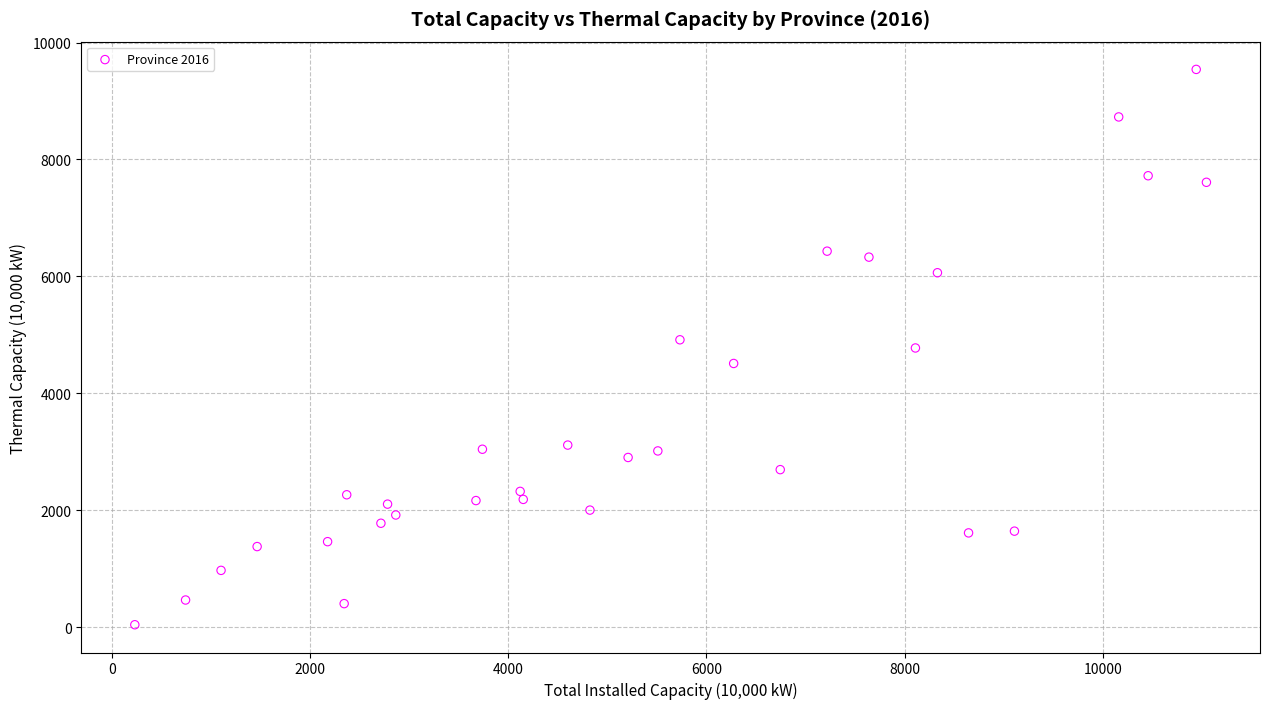

What is the range of X values (max minus min)?

10812